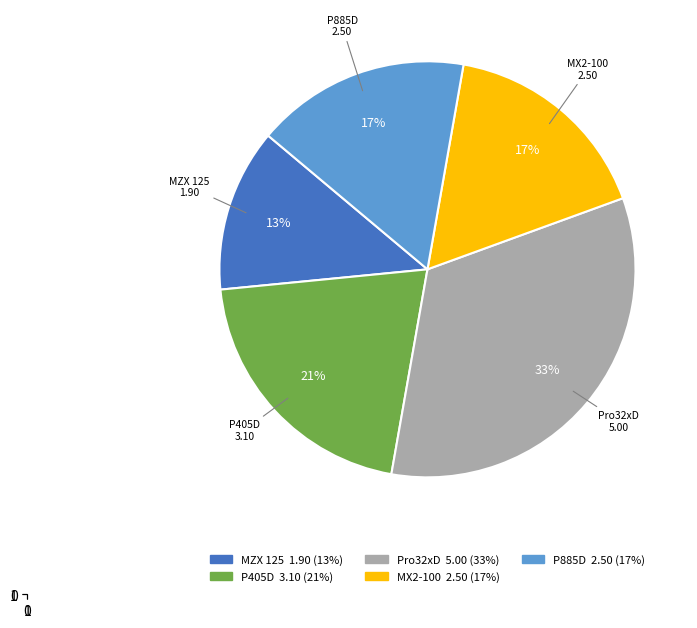

How many slices are in this pie chart?

5